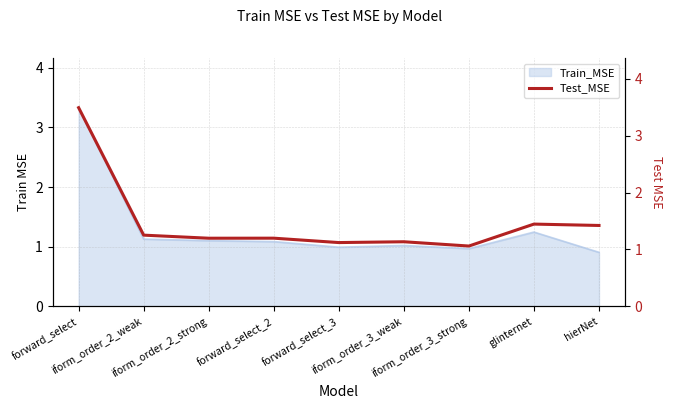

Rank the categories by value from lowest to highest.

iform_order_3_strong, forward_select_3, iform_order_3_weak, iform_order_2_strong, forward_select_2, iform_order_2_weak, hierNet, glinternet, forward_select